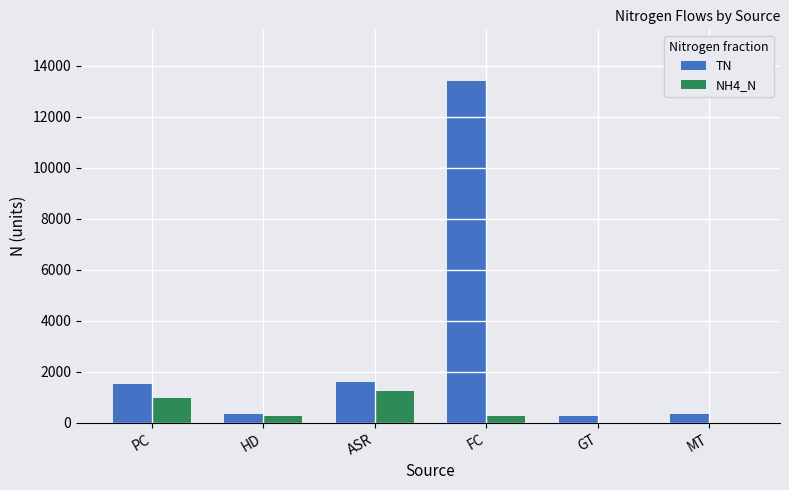

What are all the series names shown in the legend?

TN, NH4_N